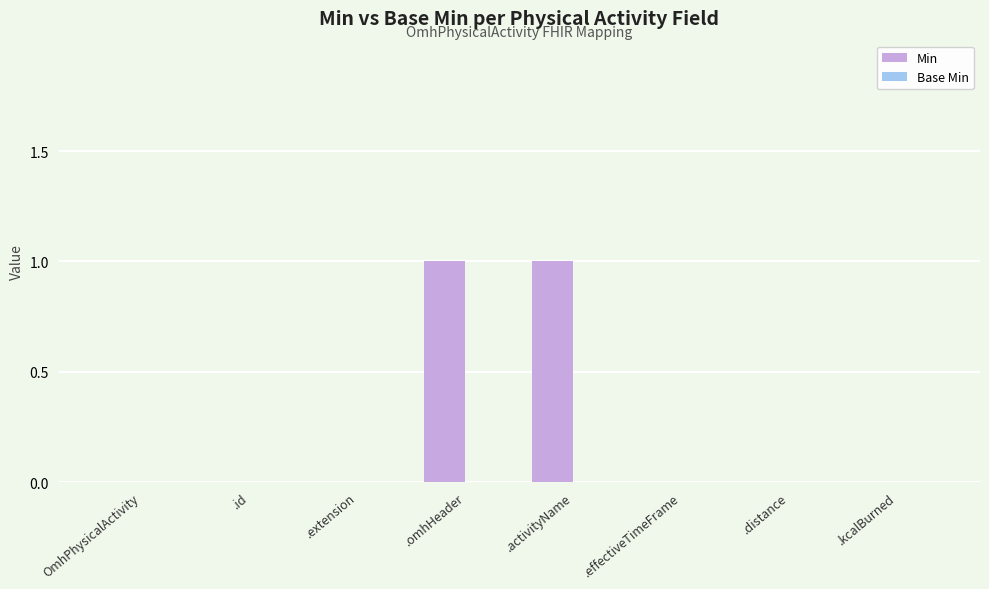

Reading right to left, list all the values displayed in this chart.

.kcalBurned=0	.distance=0	.effectiveTimeFrame=0	.activityName=1	.omhHeader=1	.extension=0	.id=0	OmhPhysicalActivity=0